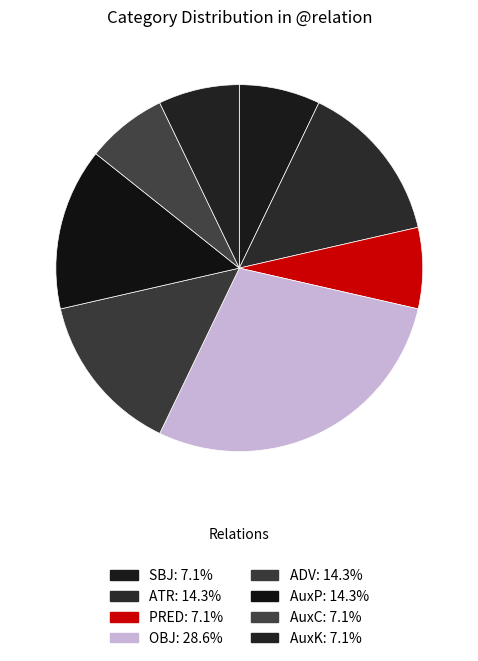

How much of the chart is everything except PRED?

92.9%